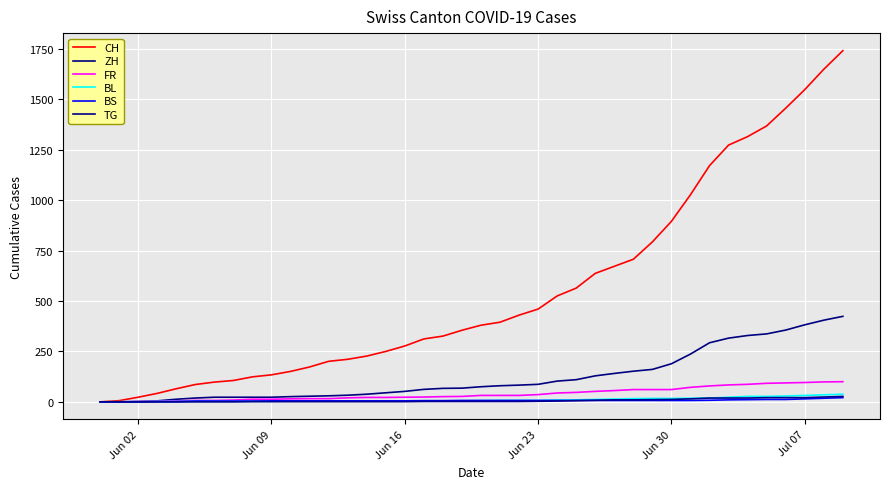

At how many categories does at least one series exceed 978?

9